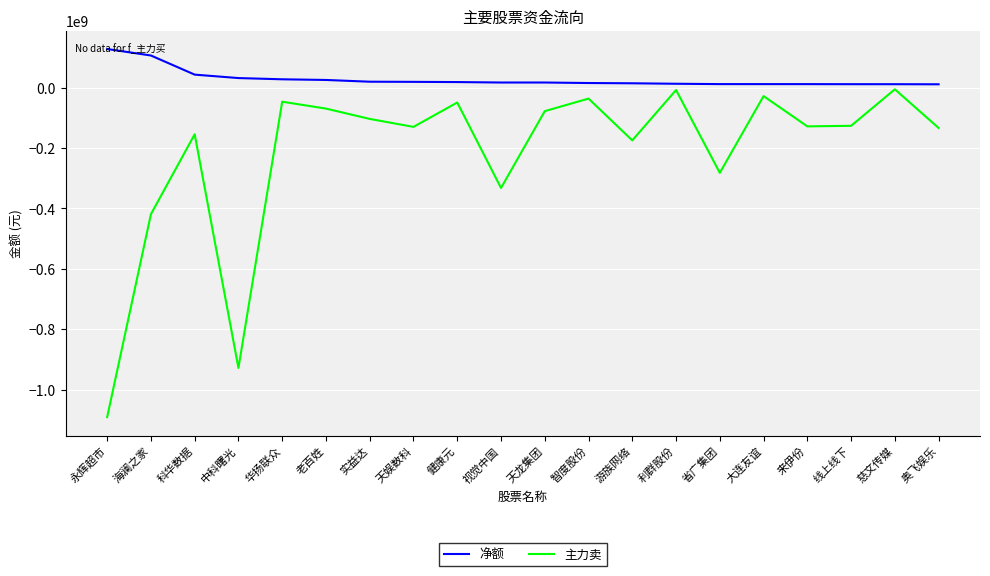

How many interior local valleys does the 主力卖 series have?

6